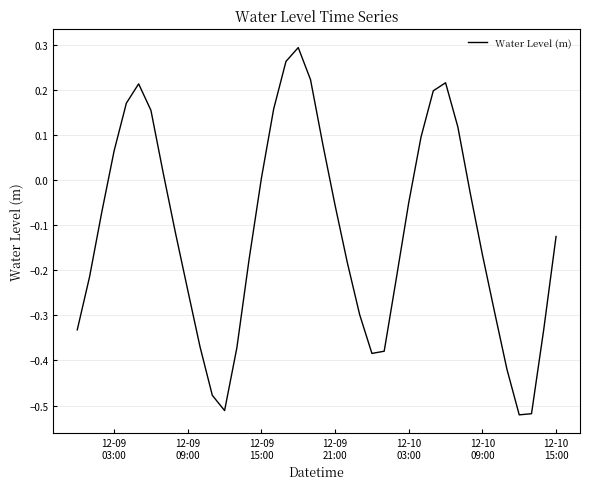

What is the greatest value displayed?

0.3